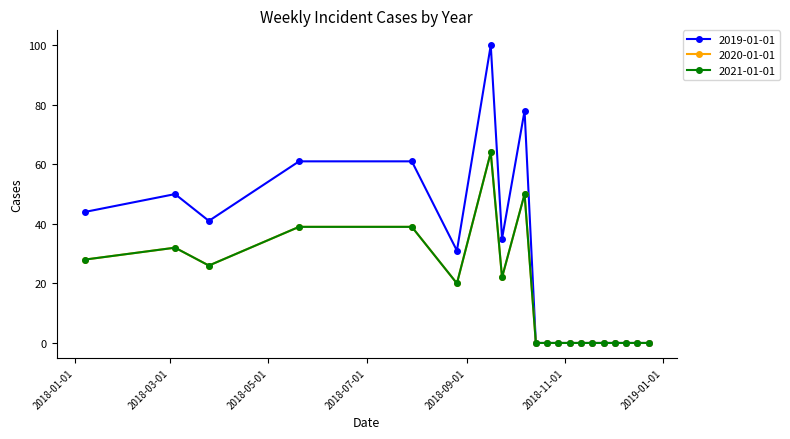

Reading left to right, list all the values displayed in this chart.

2019-01-01: 44	50	41	61	61	31	100	35	78	0	0	0	0	0	0	0	0	0	0	0
2020-01-01: 28	32	26	39	39	20	64	22	50	0	0	0	0	0	0	0	0	0	0	0
2021-01-01: 28	32	26	39	39	20	64	22	50	0	0	0	0	0	0	0	0	0	0	0